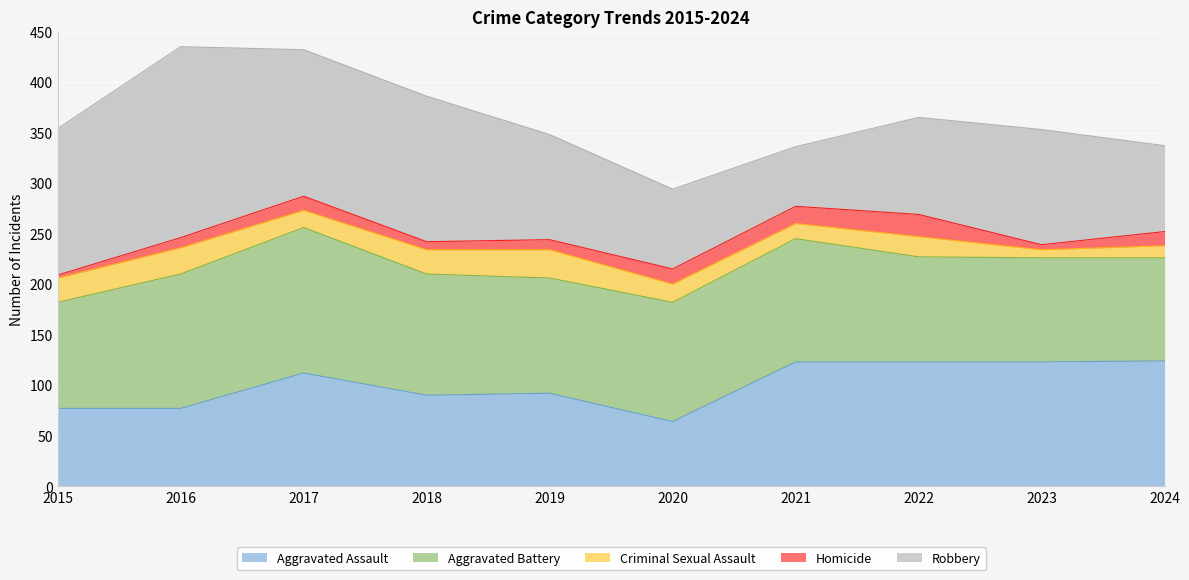

What is the sum of the Aggravated Battery values at 2016 and 2019?

247